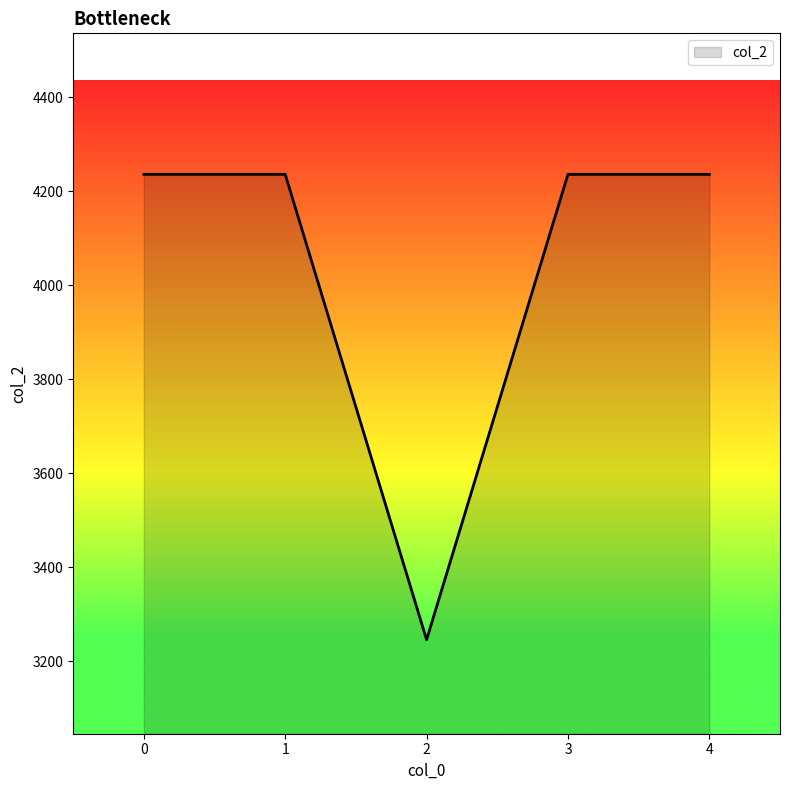

Is it true that the value at 2 is 3246?

True